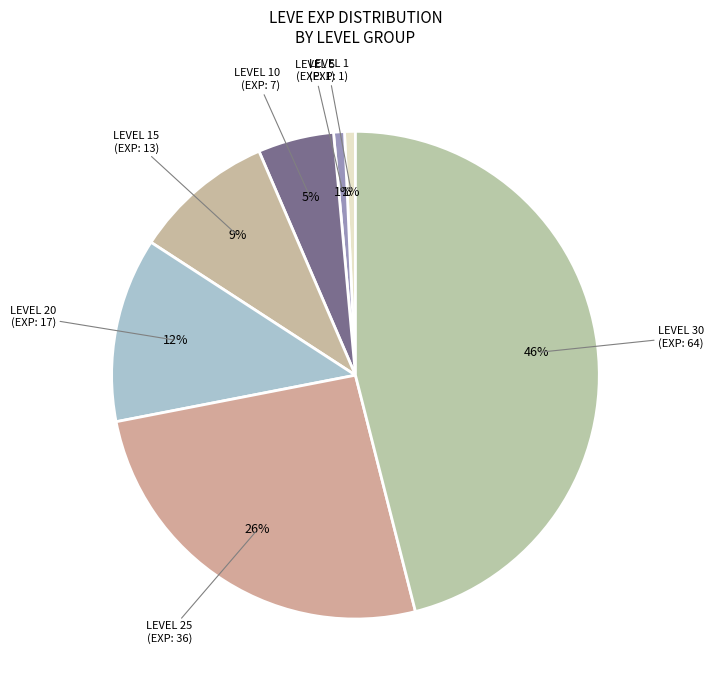

Which slice is the smallest?

Level 1